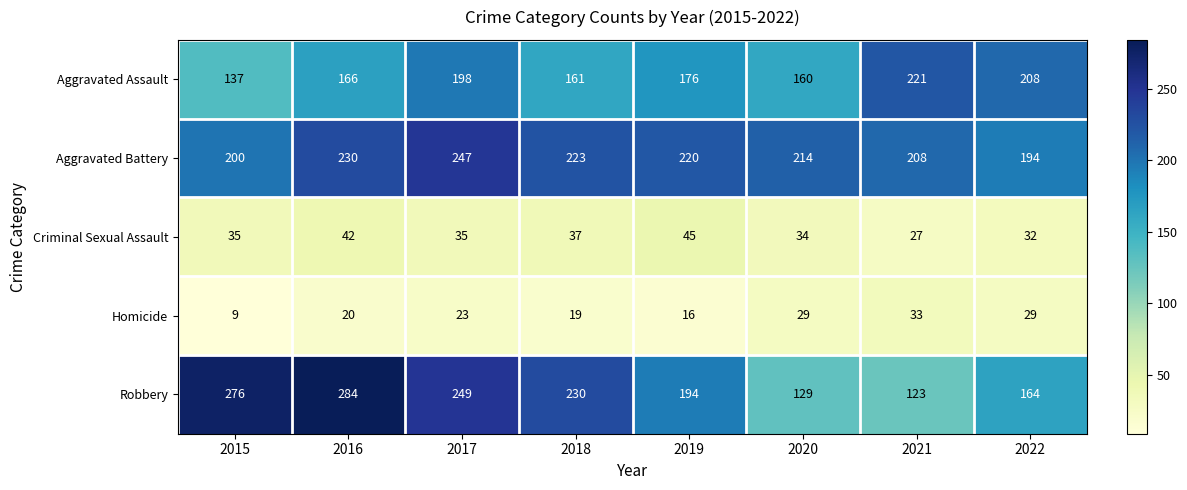

At which category is the sum across all series the highest?

2017